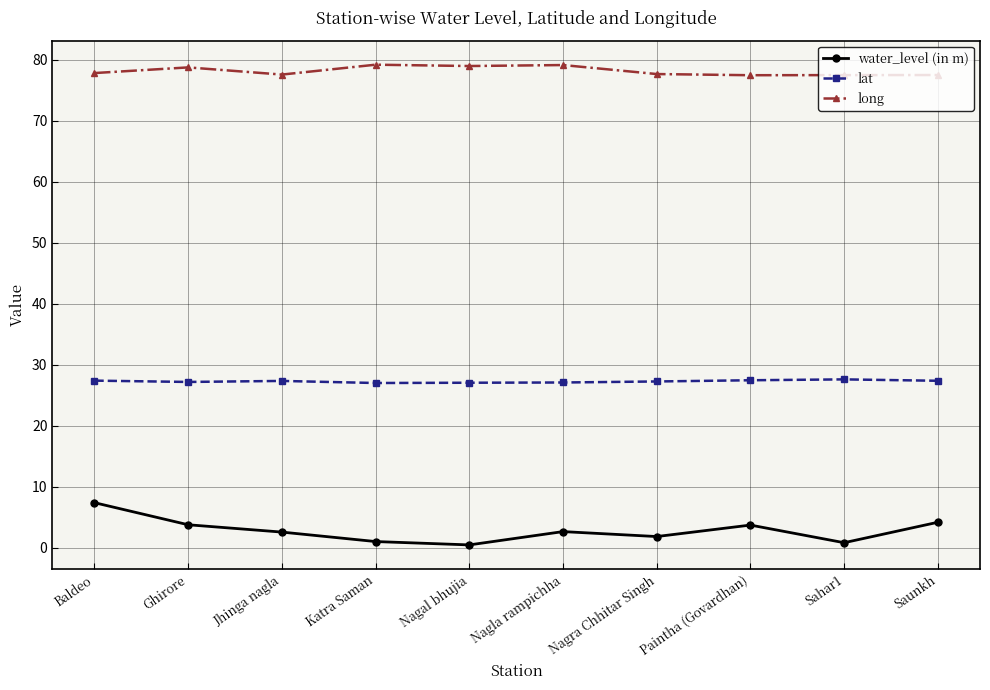

What is the label of the 10th point from the right?

Baldeo